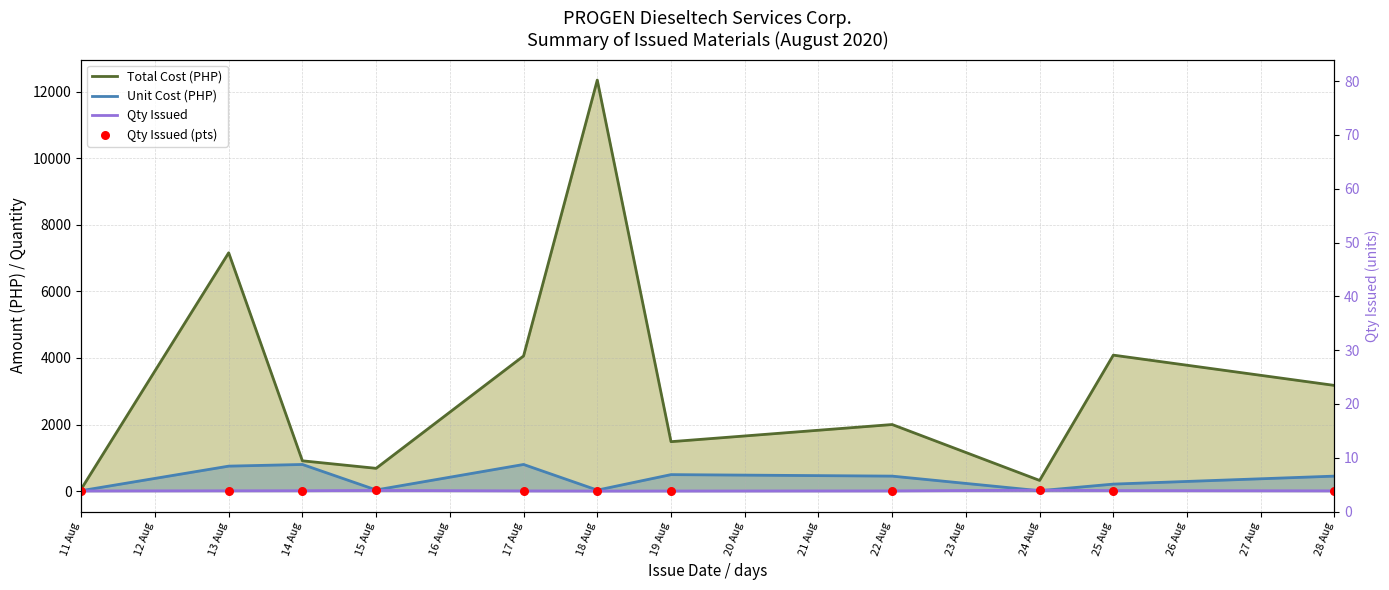

Which series has the largest total across all categories?

Total Cost (PHP)